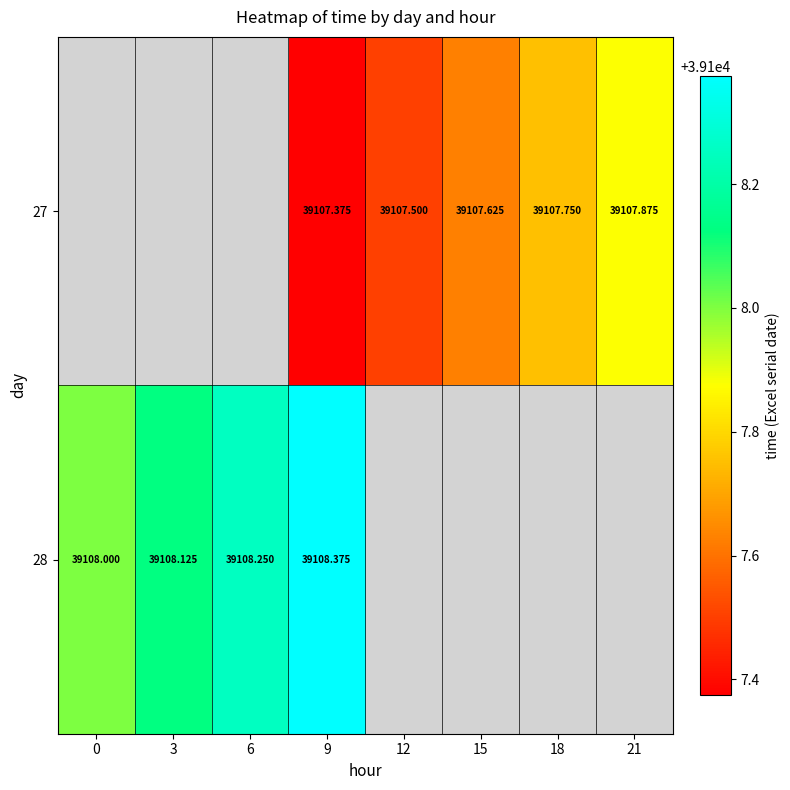

At which category is the sum across all series the highest?

9